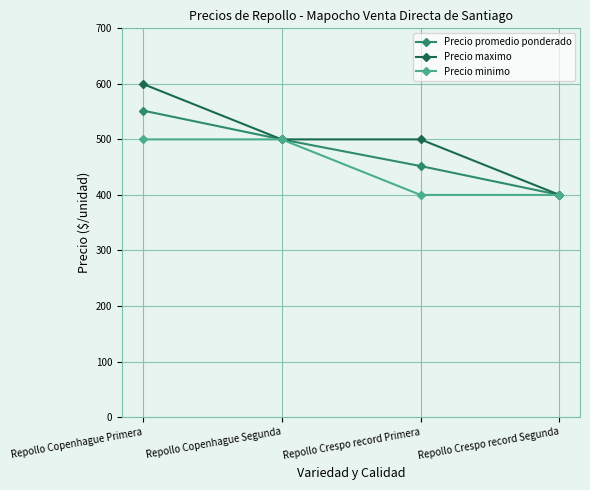

The value of Precio maximo at Repollo Crespo record Primera is 500. True or false?

True